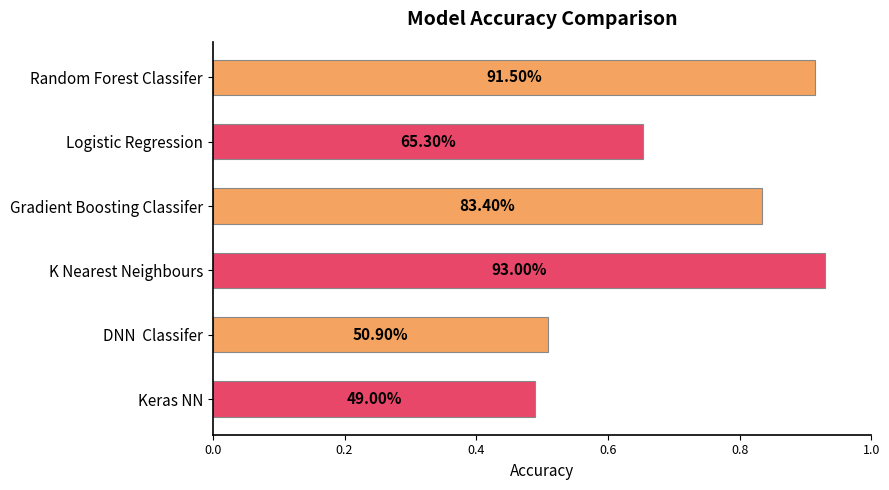

What is the greatest value displayed?

0.9